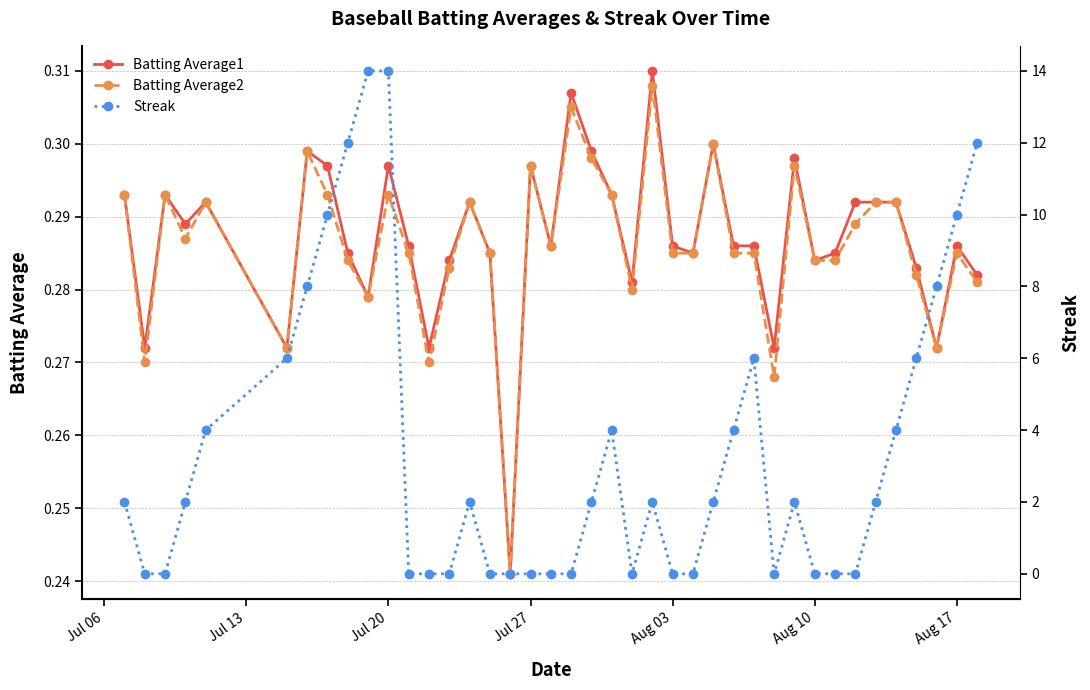

What is the value of the Batting Average1 point at the 39th from the left?

0.3